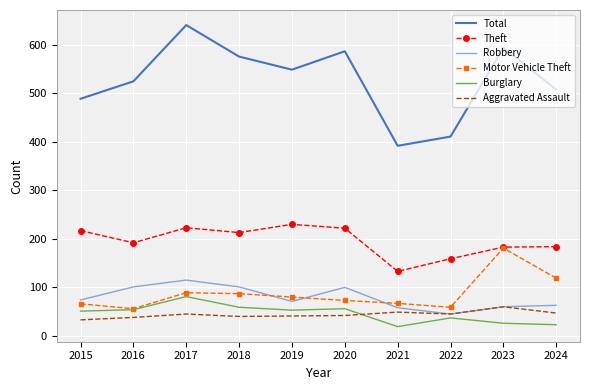

The value of Robbery at 2020 is 34. True or false?

False